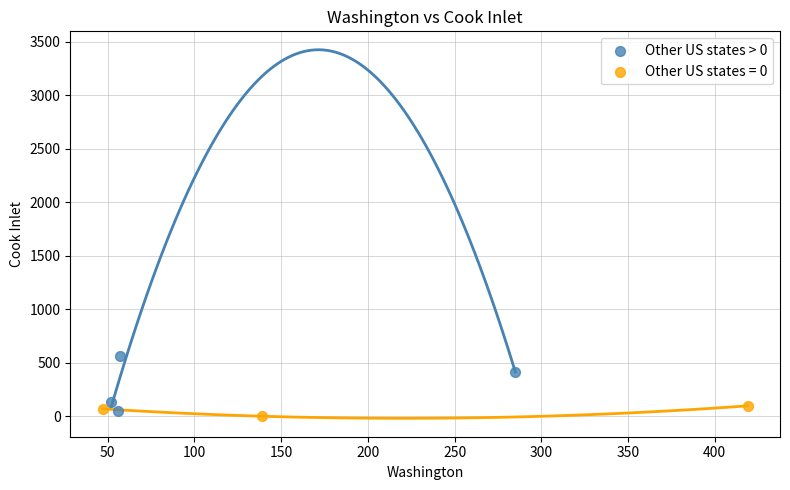

Which series contains the highest Y value?

Other US states > 0